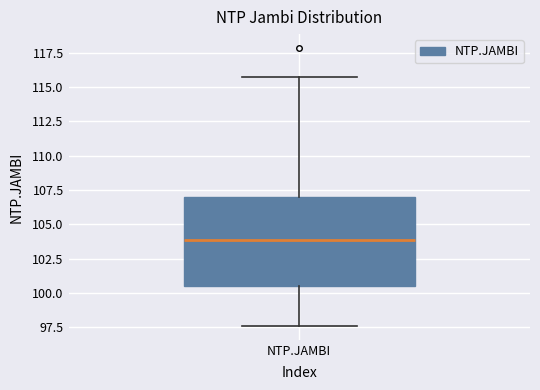

Where does the upper whisker of the box for NTP.JAMBI end on the y-axis? The values are not printed on the chart, so give them approximately, as read against the axis.

116.0